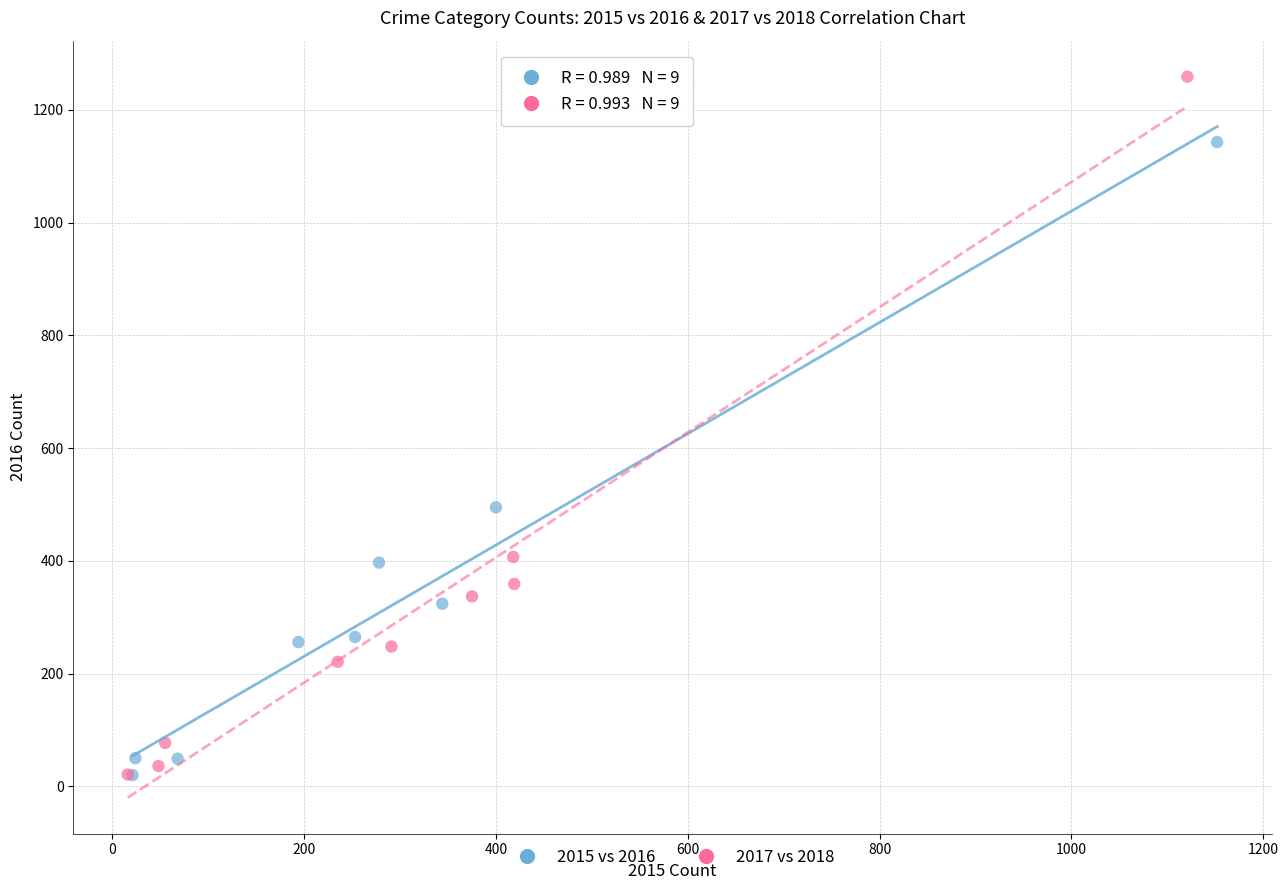

Which series contains the highest Y value?

2017 vs 2018